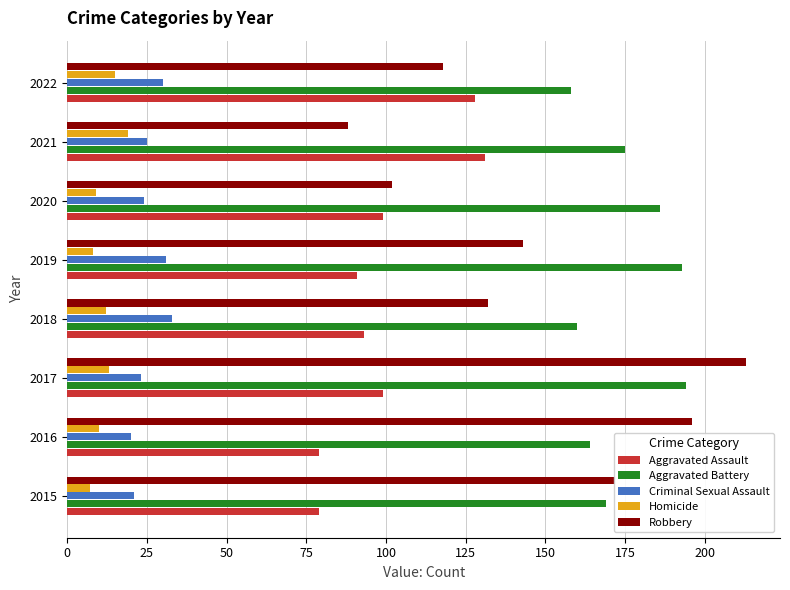

Which series has the largest range (max minus min)?

Robbery